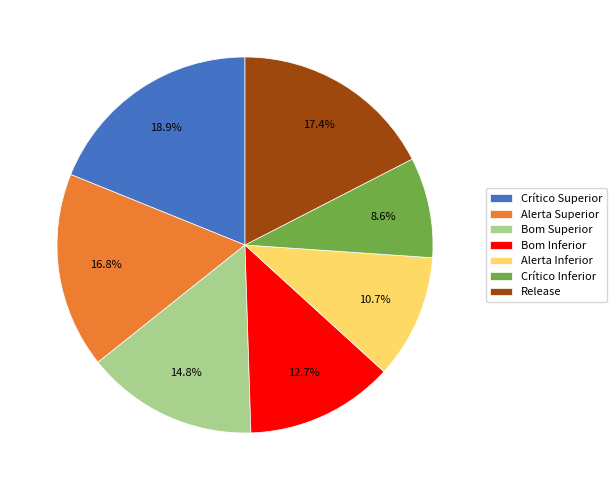

Is there any slice that represents more than half of the pie?

No